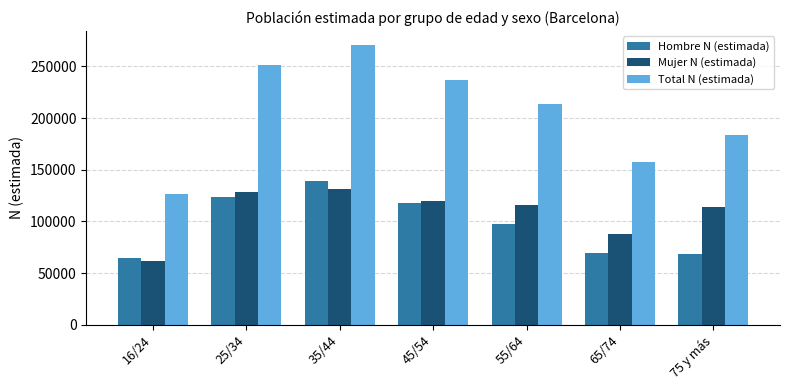

What is the maximum value shown in the chart?

270797